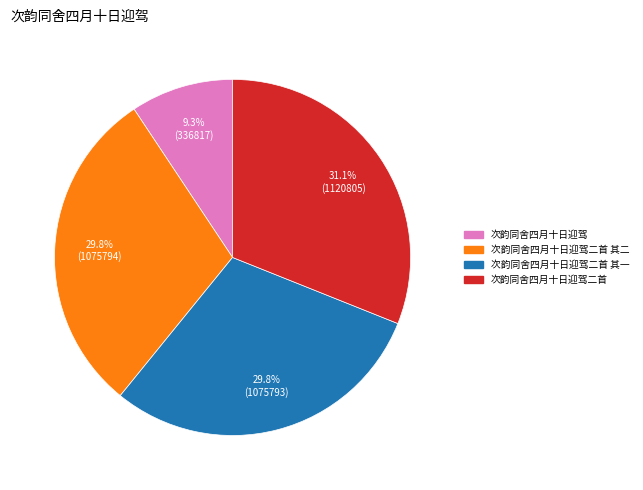

Does any single category account for the majority?

No